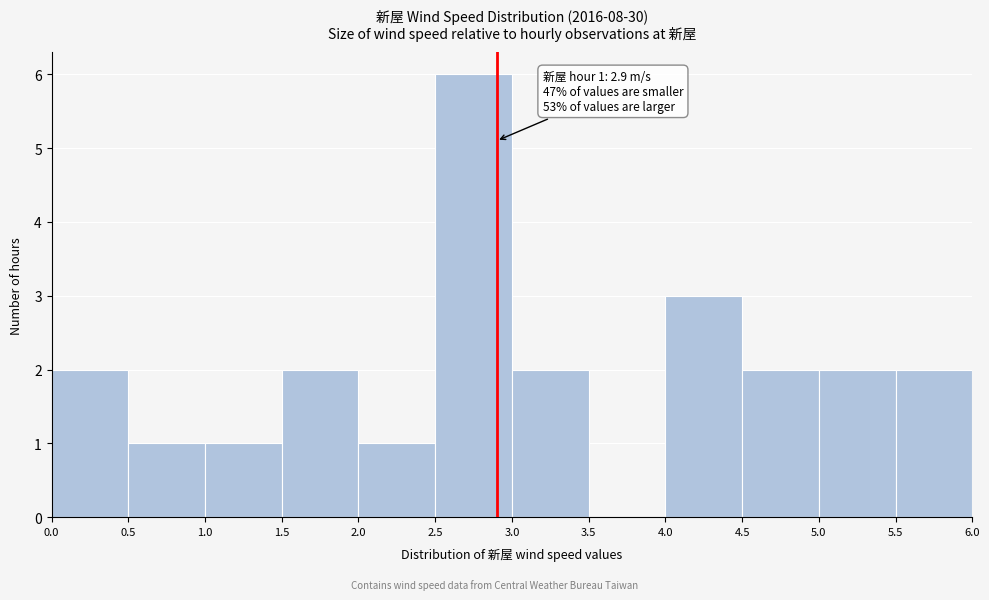

Which range on the x-axis has the tallest bar?

2.5 to 3.0